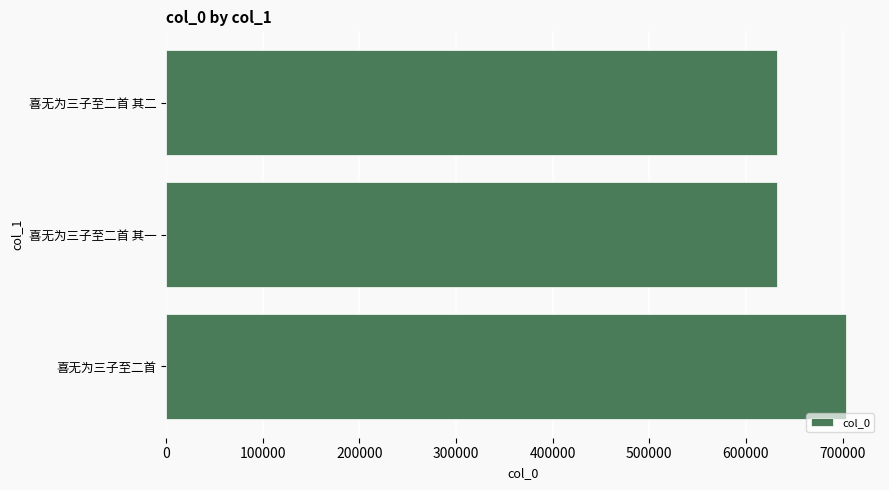

Count the number of categories in the chart.

3